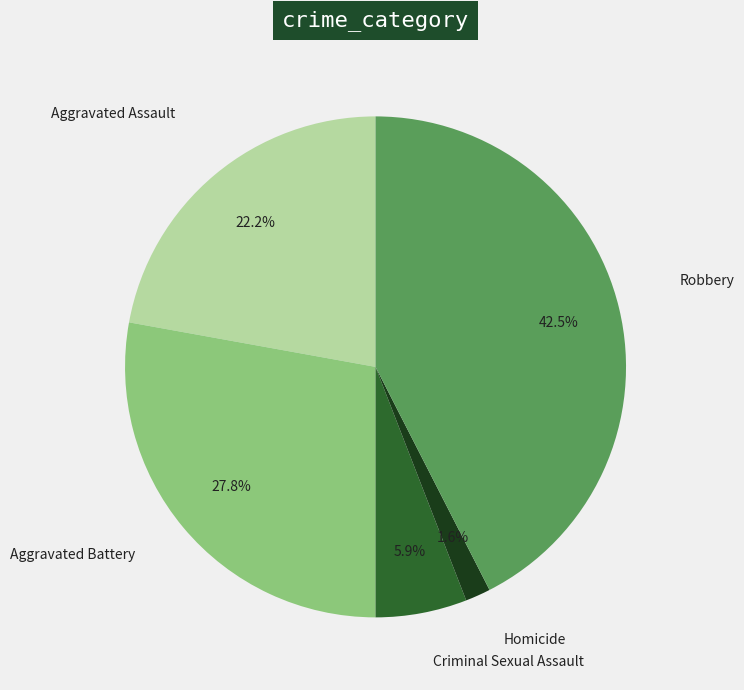

Is there any slice that represents more than half of the pie?

No